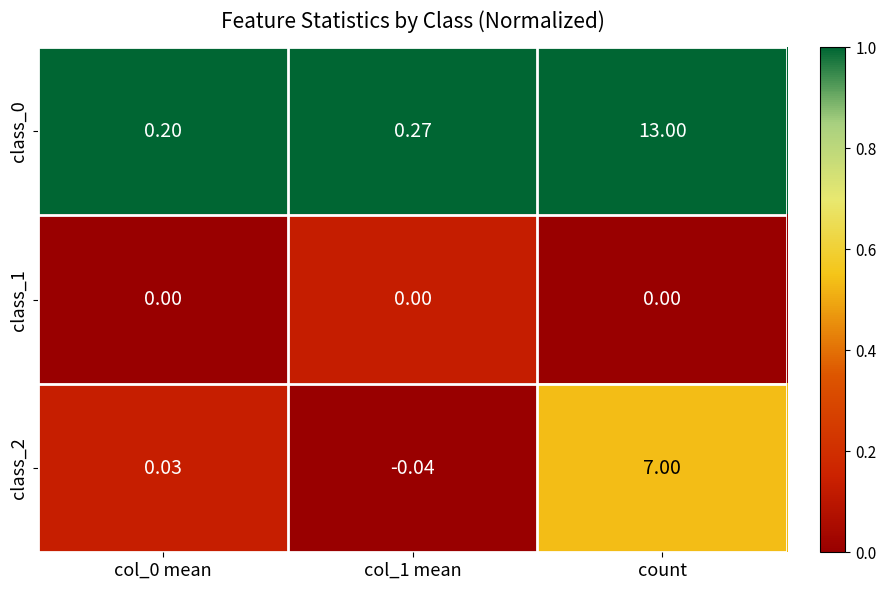

Count the number of data series in this chart.

3